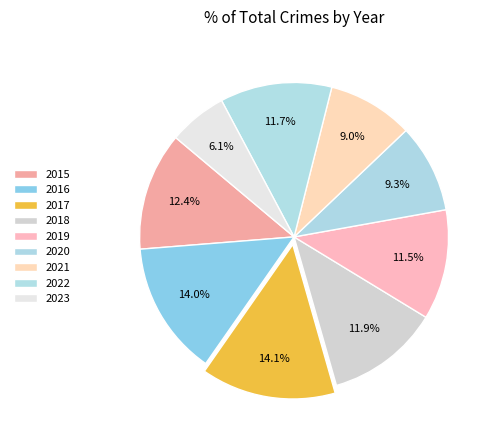

Count the number of slices in the pie.

9